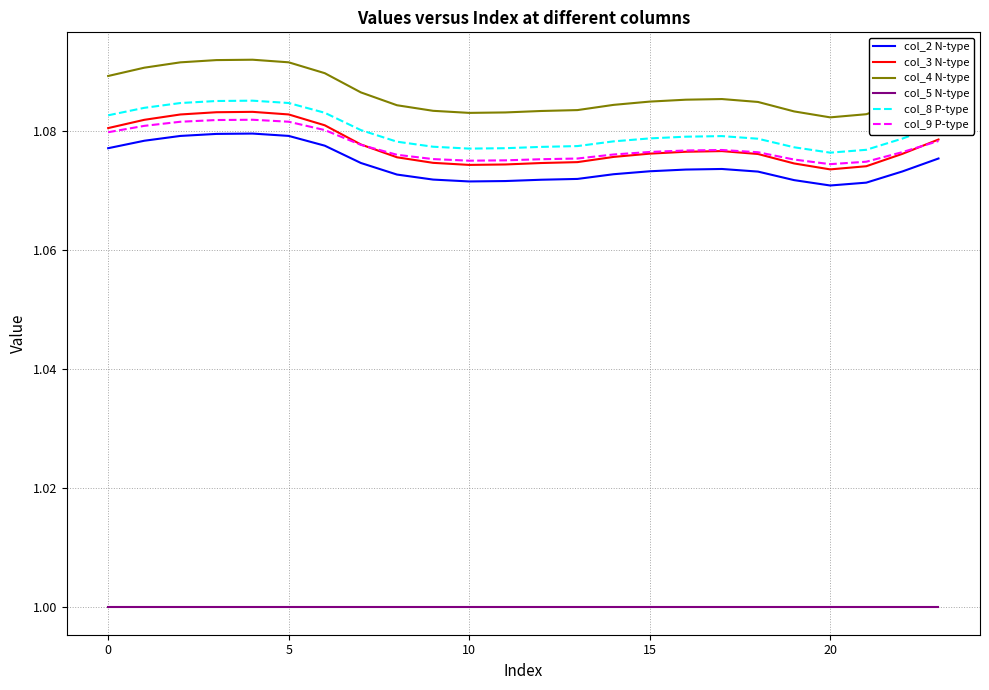

Which series has the largest range (max minus min)?

col_4 N-type